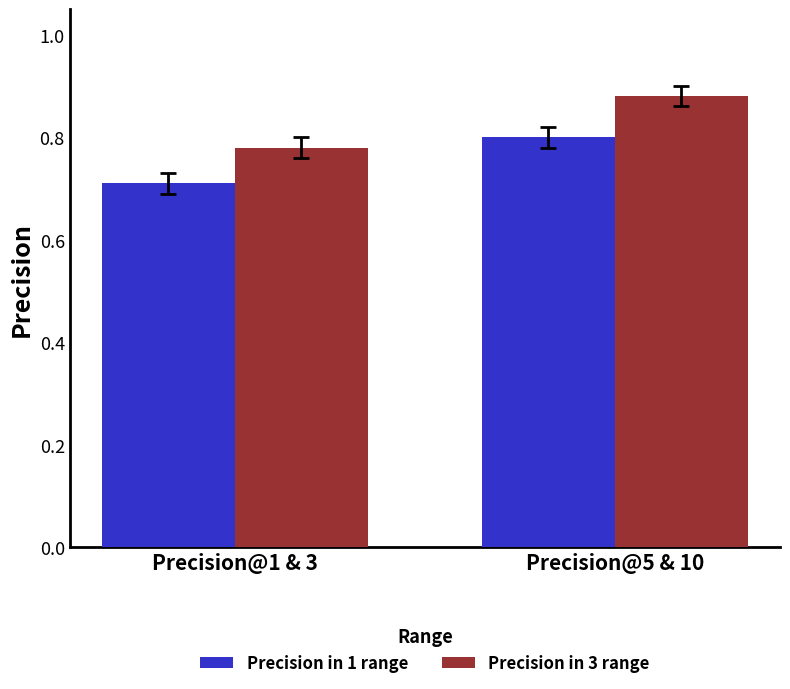

What is the sum of the Precision in 3 range values at Precision@1 & 3 and Precision@5 & 10?

1.7